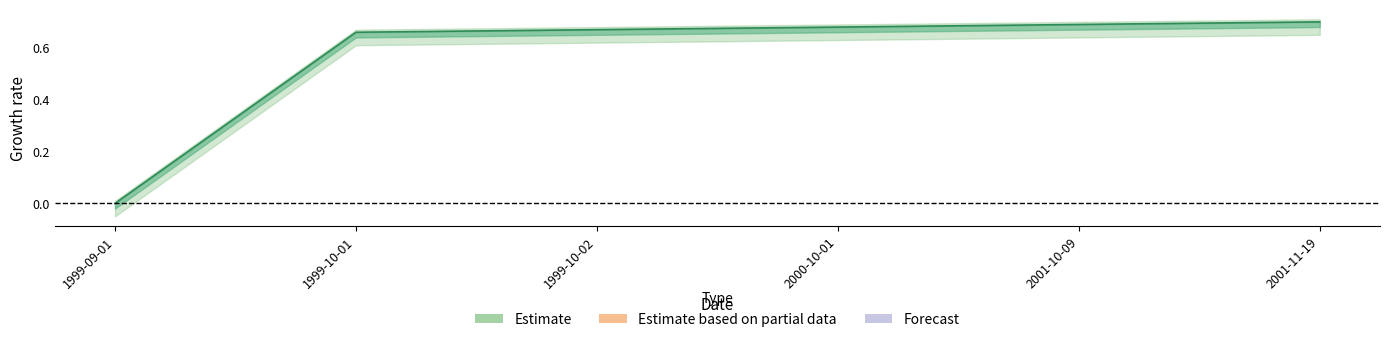

How many categories are shown in the chart?

6